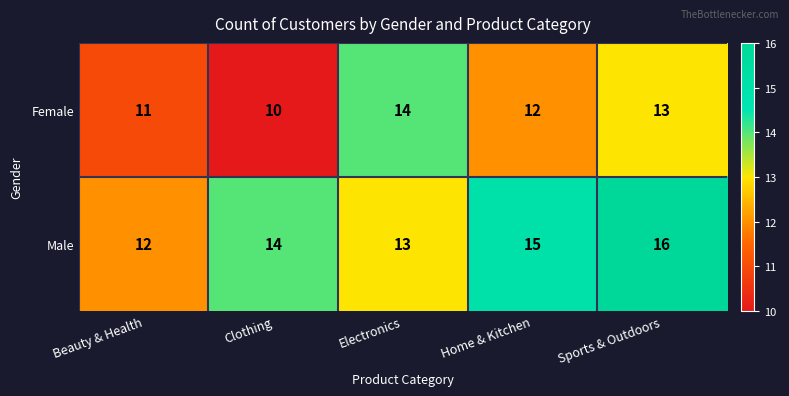

The value of Female at Sports & Outdoors is 13. True or false?

True